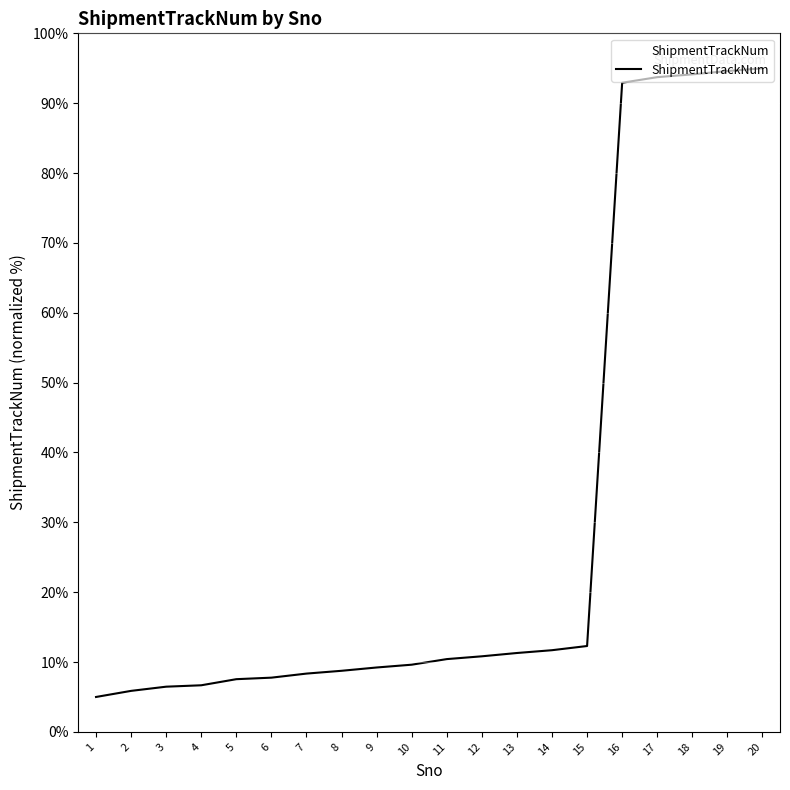

What is the difference between the maximum and minimum values?

90.0